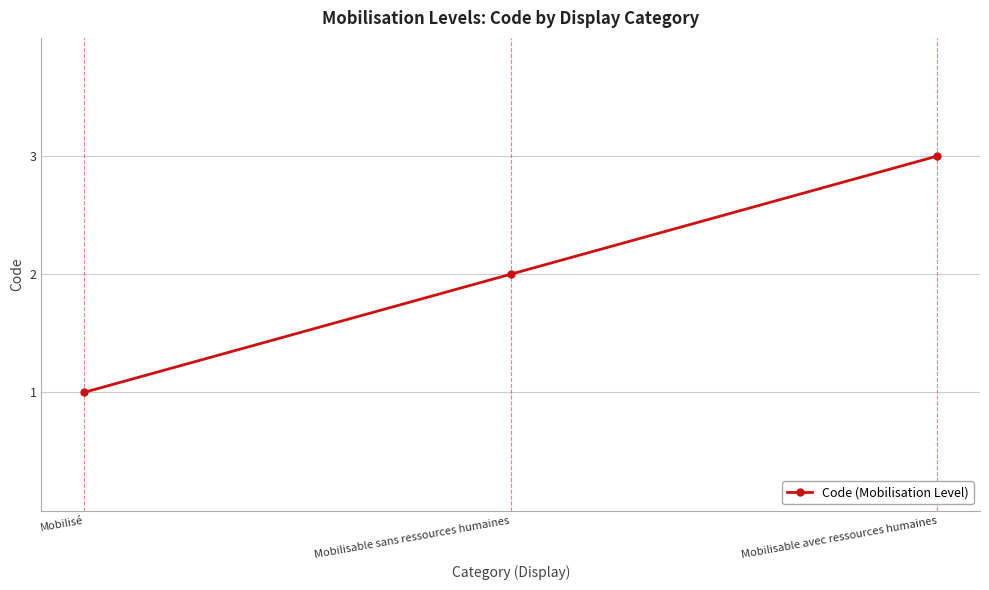

Is this an area chart (filled region under the line)?

No